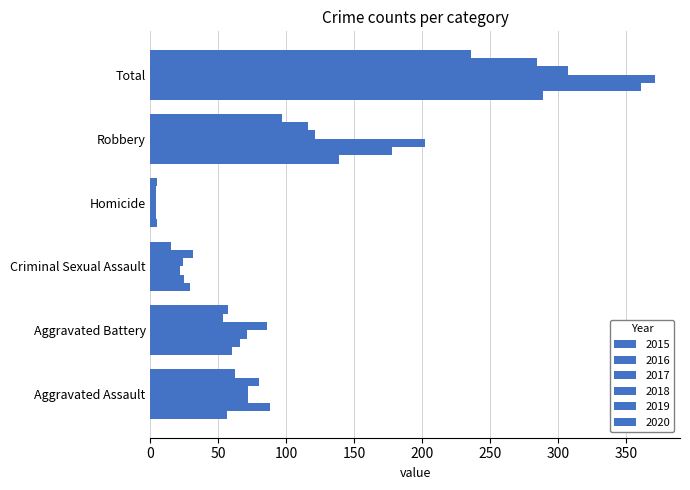

What is the label of the 2nd bar from the right?

Robbery